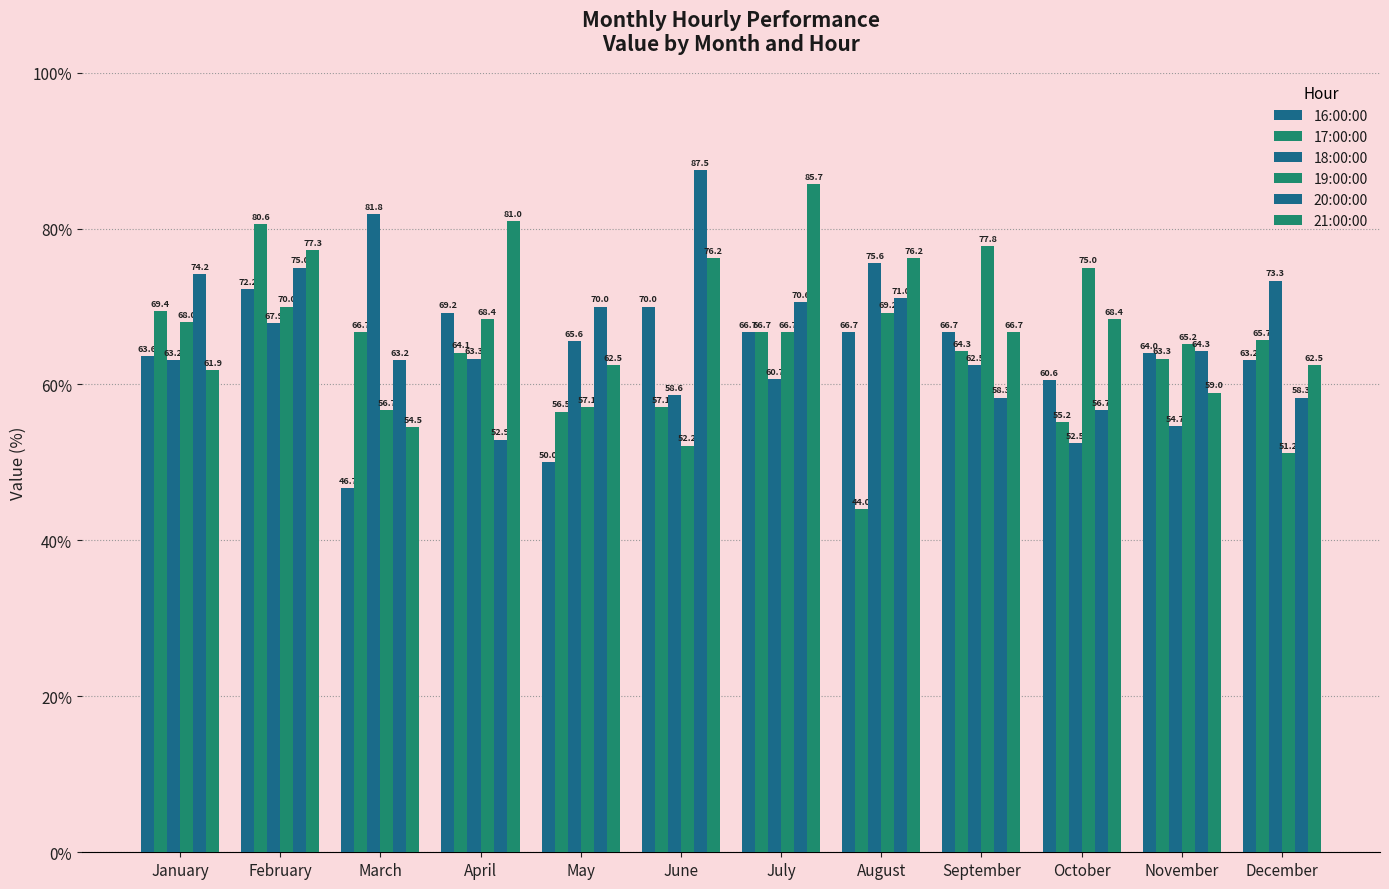

Is it true that 16:00:00 equals 66.7 at August?

True